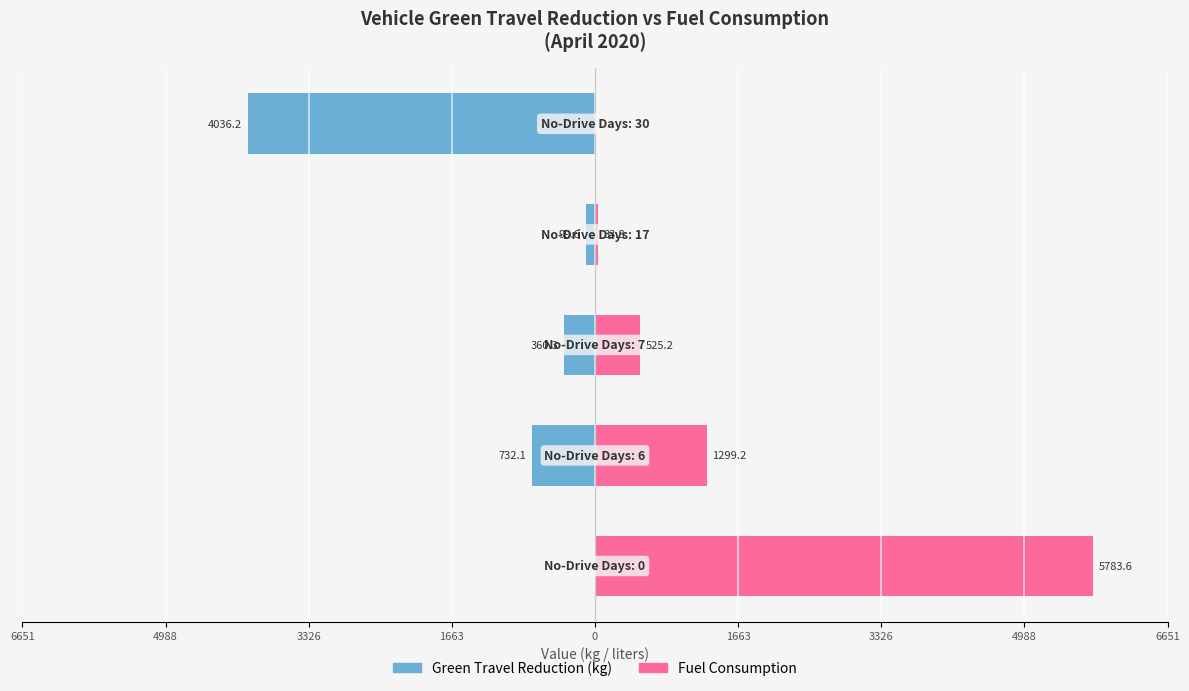

Which series has the largest range (max minus min)?

Fuel Consumption